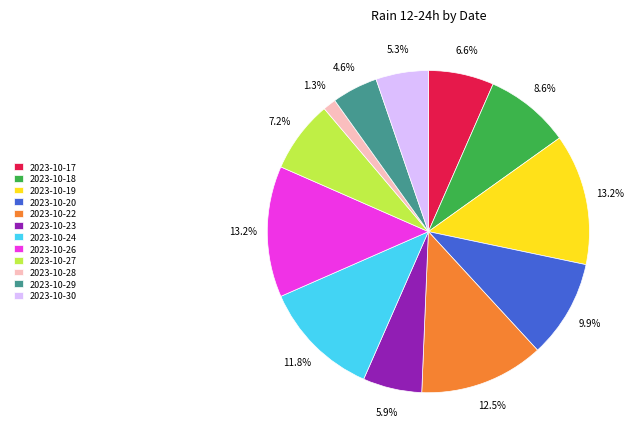

Is 2023-10-26 the majority of the pie?

No